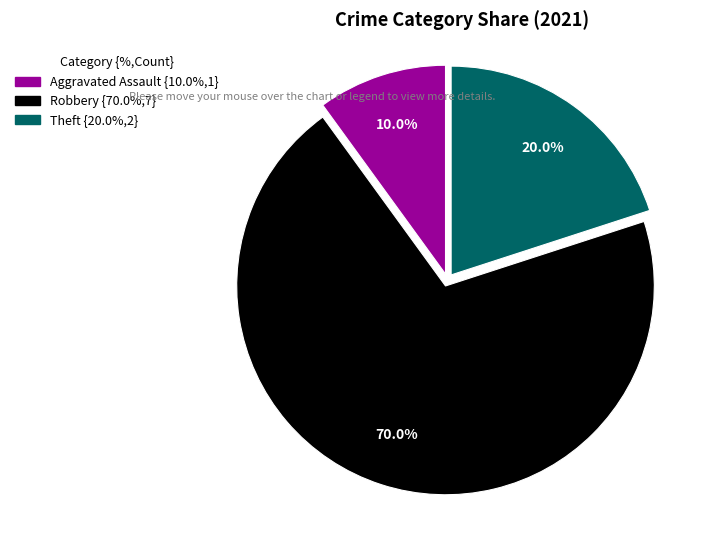

Is there a majority slice in this chart?

Yes